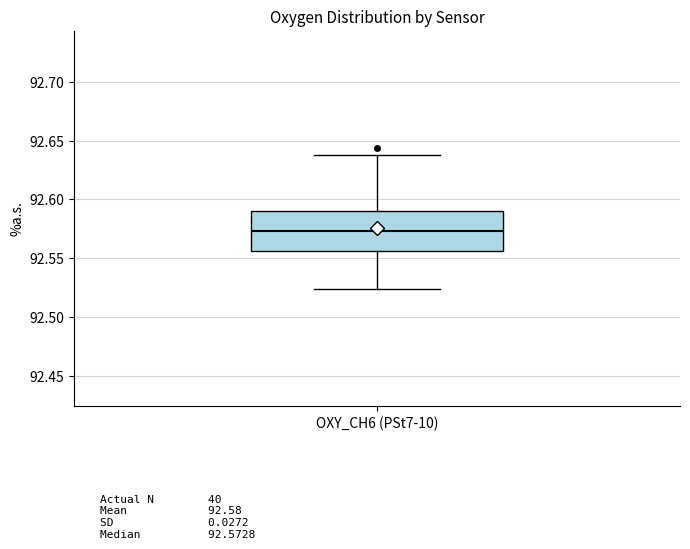

Read this box plot against the y-axis: the position of the median line, the range covered by the box, and the ends of both whiskers. The values are not printed on the chart, so give them approximately, as read against the axis.

median 92.575, box 92.555 to 92.590, whiskers 92.525 to 92.640